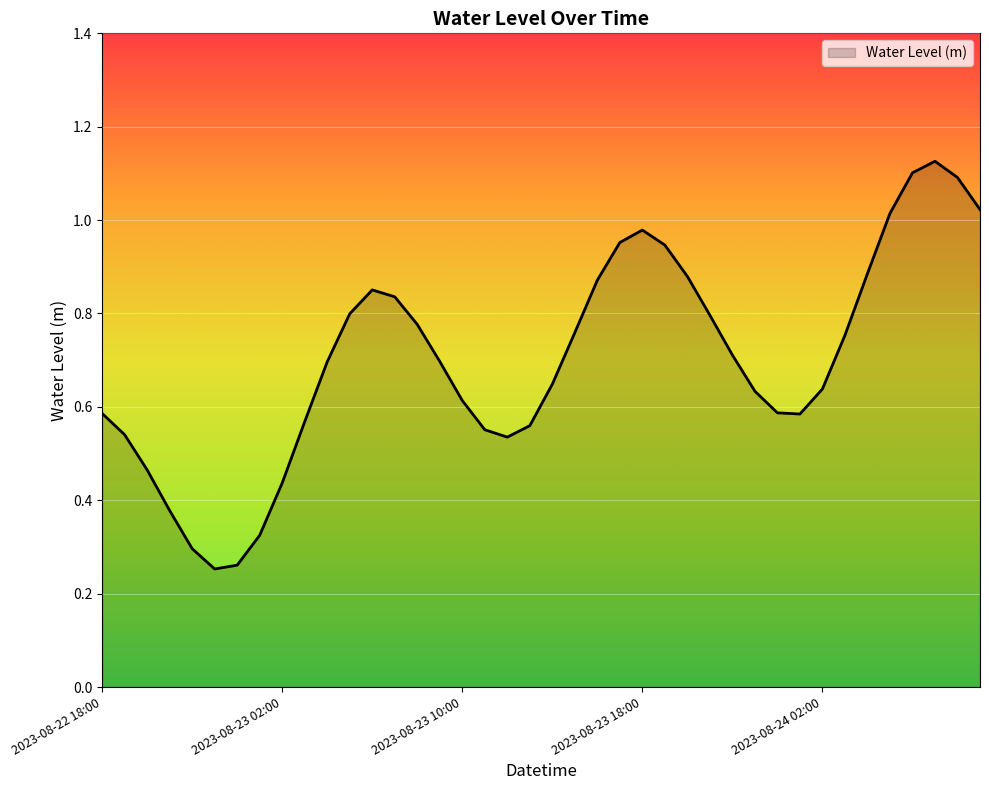

Reading left to right, transcribe all the data shown in this chart.

2023-08-22 18:00=0.6	2023-08-22 19:00=0.5	2023-08-22 20:00=0.5	2023-08-22 21:00=0.4	2023-08-22 22:00=0.3	2023-08-22 23:00=0.3	2023-08-23 00:00=0.3	2023-08-23 01:00=0.3	2023-08-23 02:00=0.4	2023-08-23 03:00=0.6	2023-08-23 04:00=0.7	2023-08-23 05:00=0.8	2023-08-23 06:00=0.9	2023-08-23 07:00=0.8	2023-08-23 08:00=0.8	2023-08-23 09:00=0.7	2023-08-23 10:00=0.6	2023-08-23 11:00=0.6	2023-08-23 12:00=0.5	2023-08-23 13:00=0.6	2023-08-23 14:00=0.6	2023-08-23 15:00=0.8	2023-08-23 16:00=0.9	2023-08-23 17:00=1.0	2023-08-23 18:00=1.0	2023-08-23 19:00=0.9	2023-08-23 20:00=0.9	2023-08-23 21:00=0.8	2023-08-23 22:00=0.7	2023-08-23 23:00=0.6	2023-08-24 00:00=0.6	2023-08-24 01:00=0.6	2023-08-24 02:00=0.6	2023-08-24 03:00=0.8	2023-08-24 04:00=0.9	2023-08-24 05:00=1.0	2023-08-24 06:00=1.1	2023-08-24 07:00=1.1	2023-08-24 08:00=1.1	2023-08-24 09:00=1.0